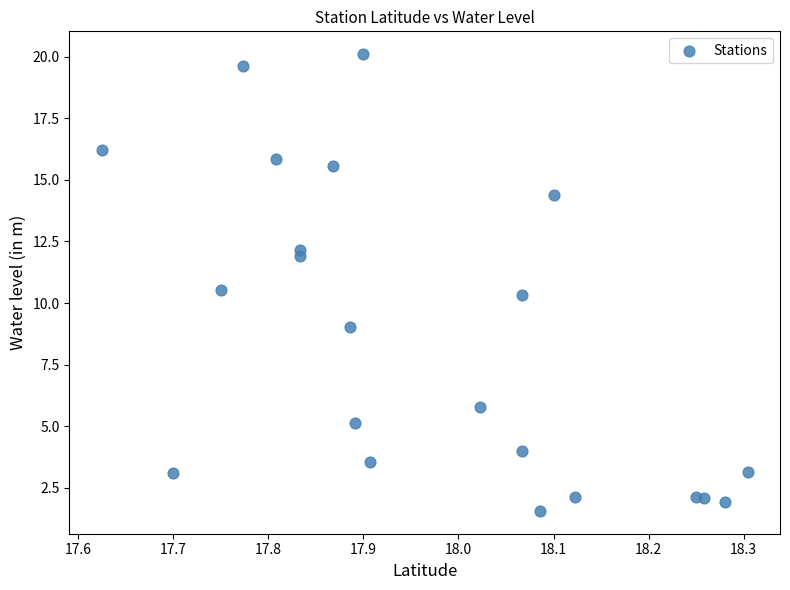

What is the range of X values (max minus min)?

0.7